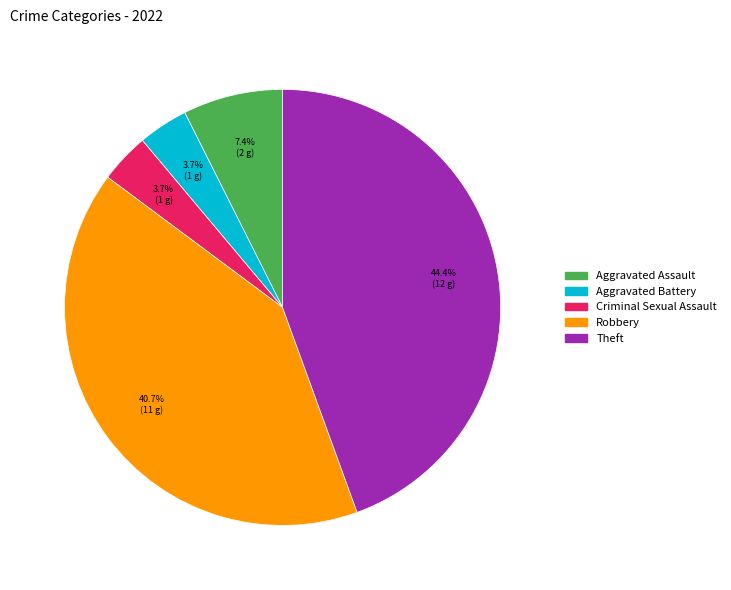

What is the largest slice in the pie chart?

Theft